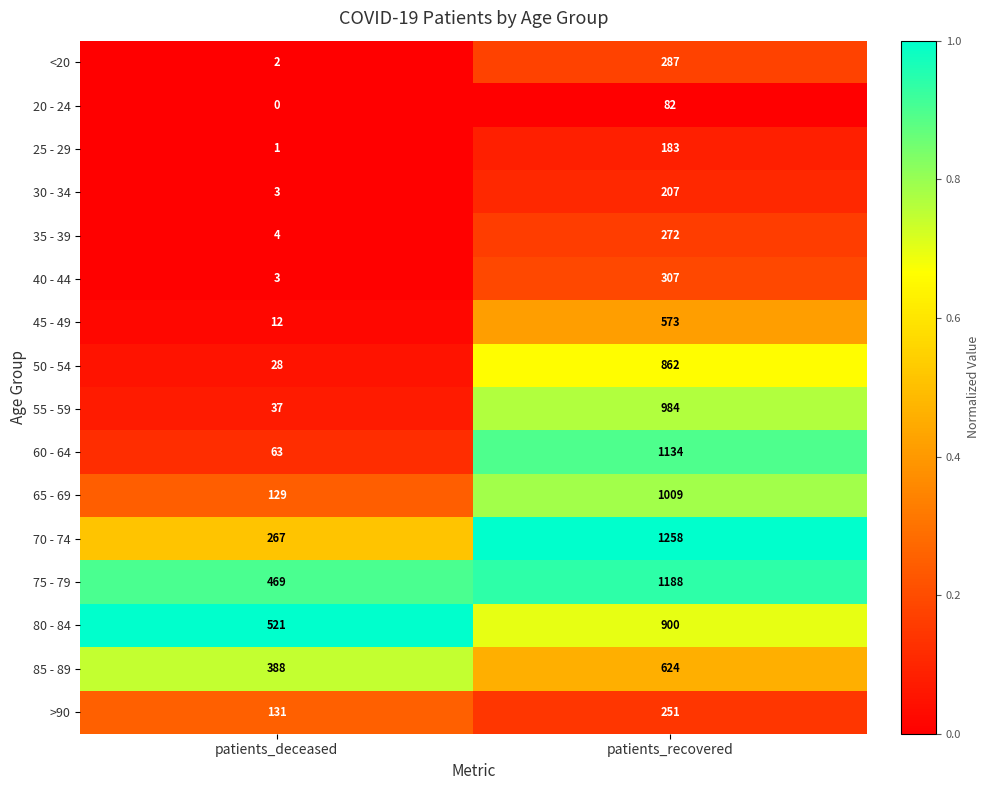

The value of 20 - 24 at patients_deceased is -36. True or false?

False